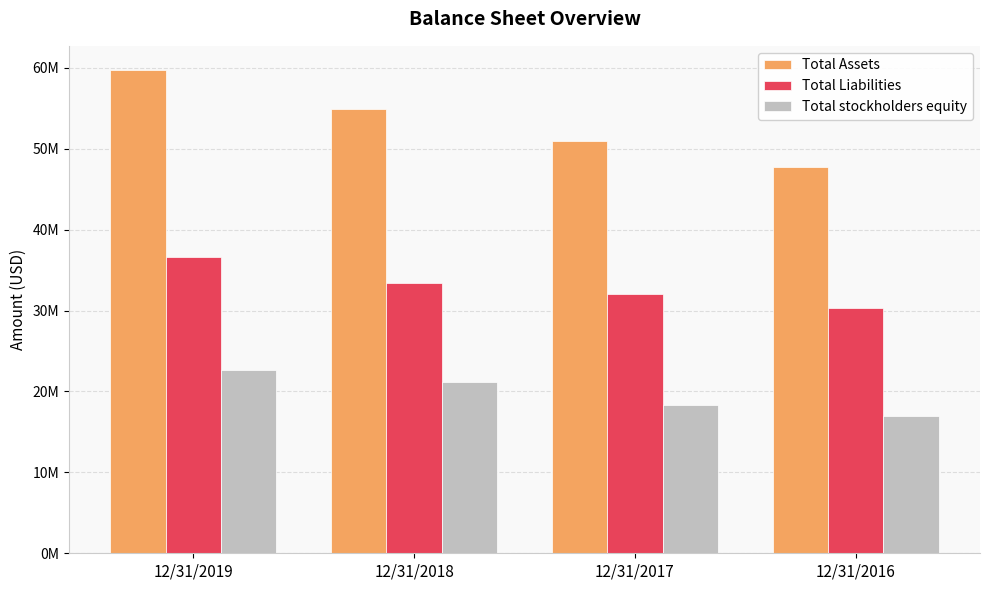

Does the chart contain any negative values?

No